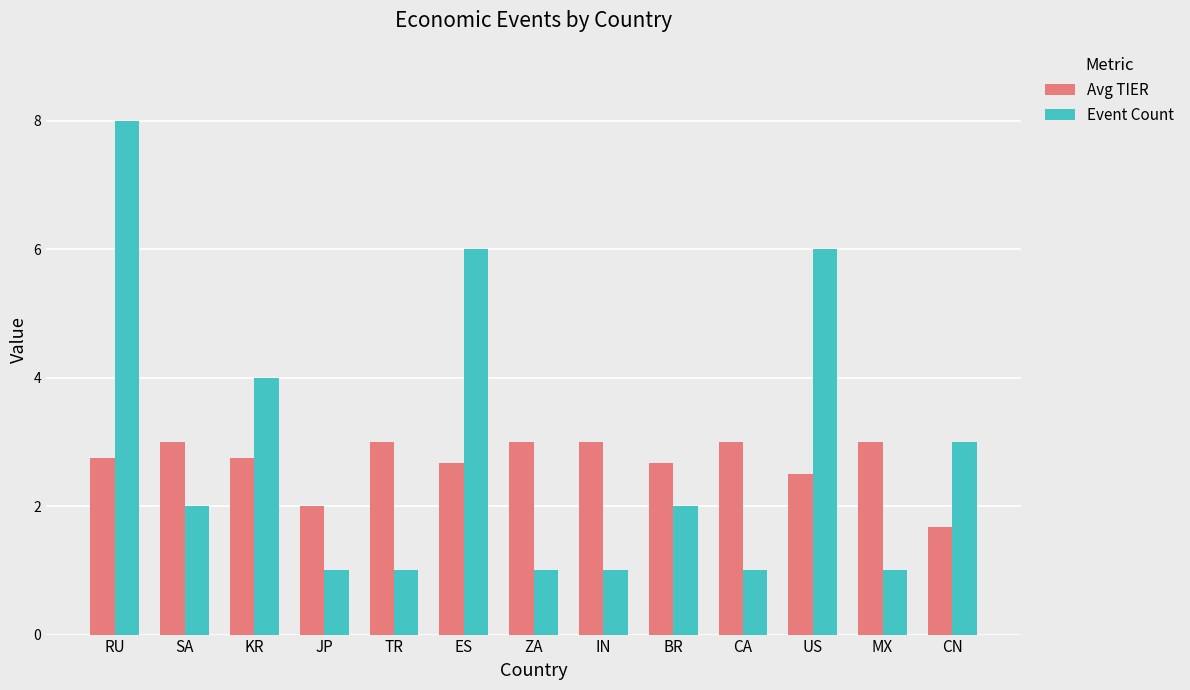

What is the approximate value of Event Count at BR?

2.0